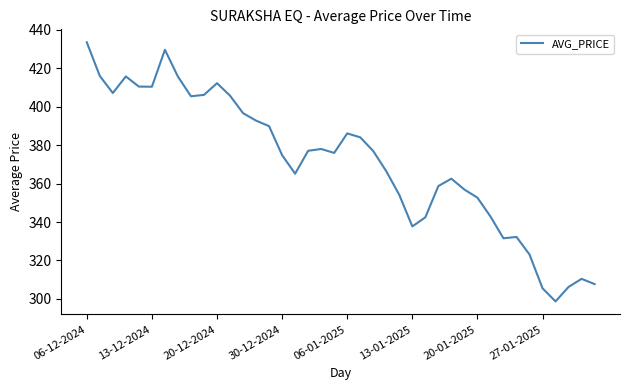

What is the difference between the maximum and minimum values?

134.8